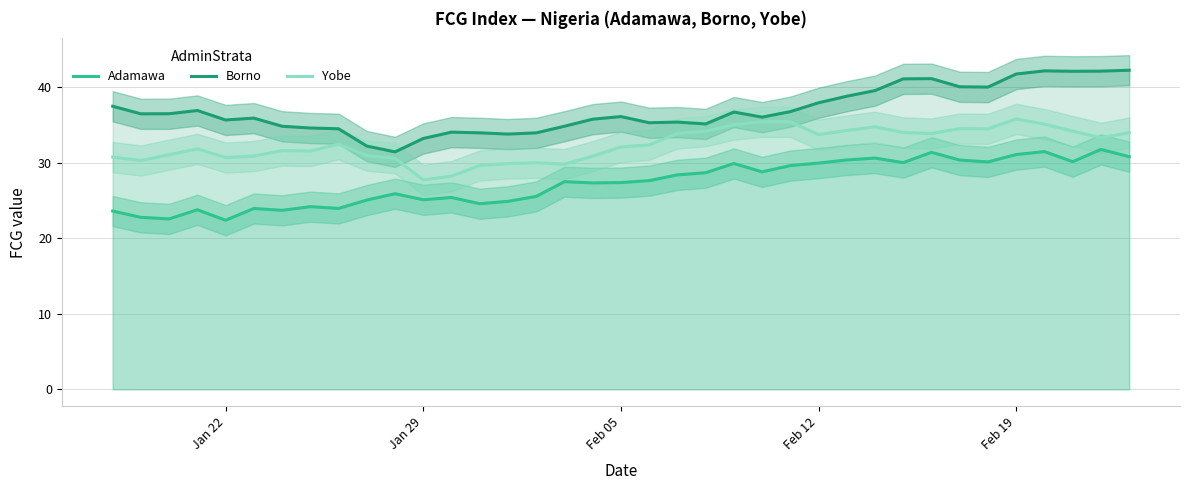

What is the minimum value for Borno?

31.4